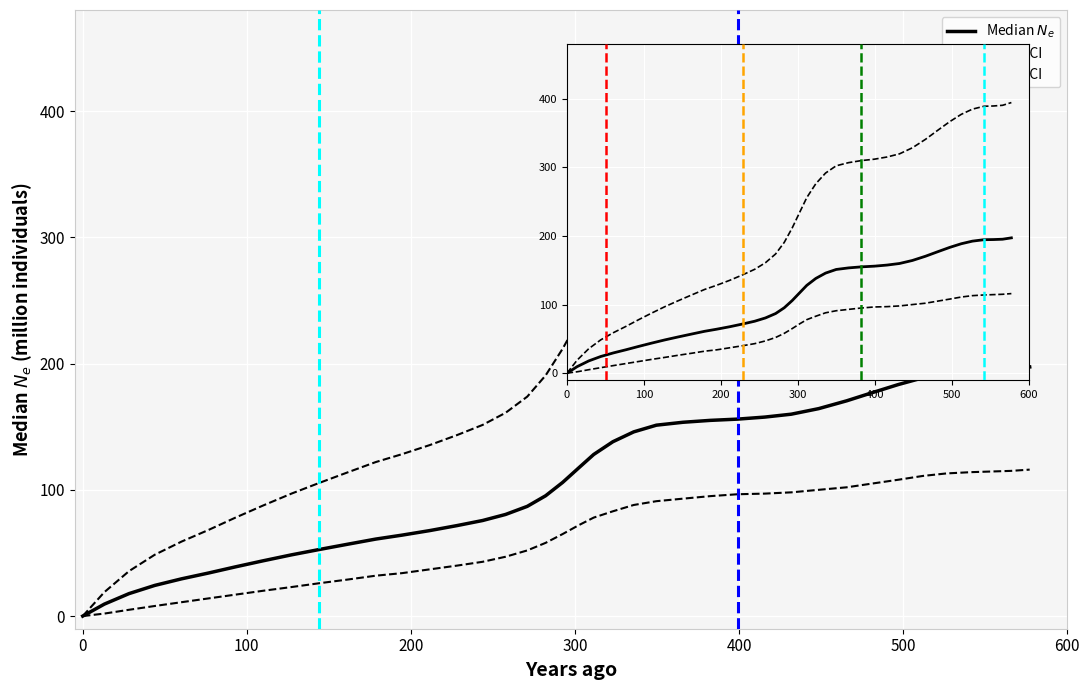

What are all the series names shown in the legend?

Median $N_e$, Upper CI, Lower CI